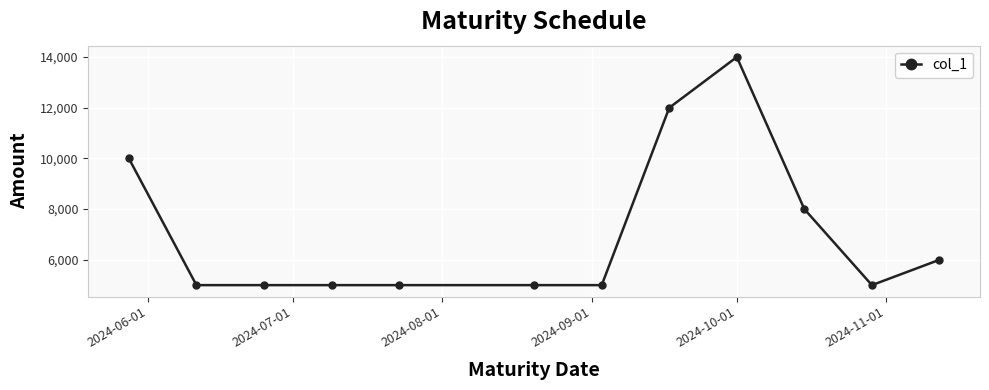

How many series are shown in this chart?

1